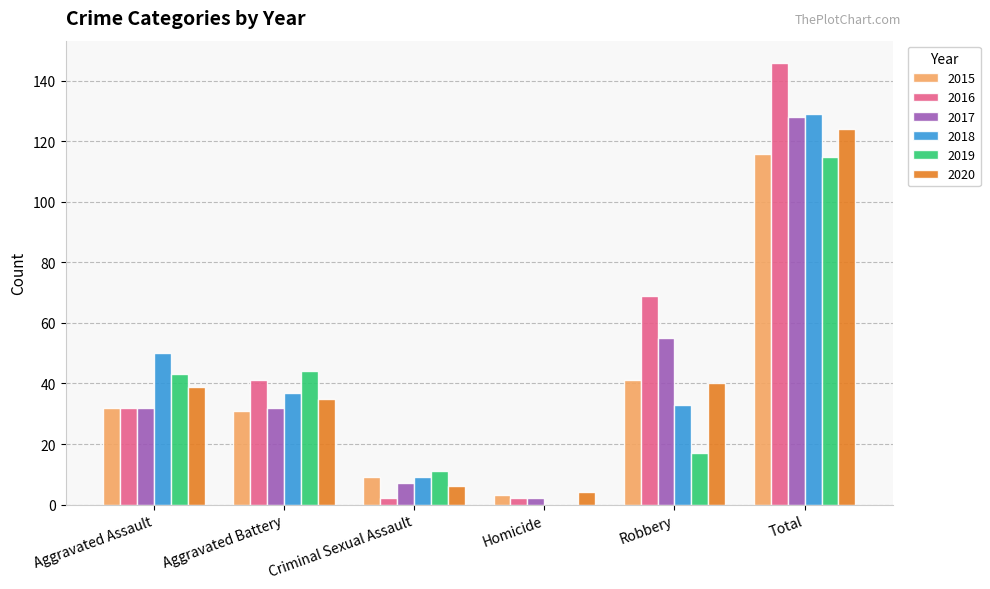

What is the total value across all series at Homicide?

11